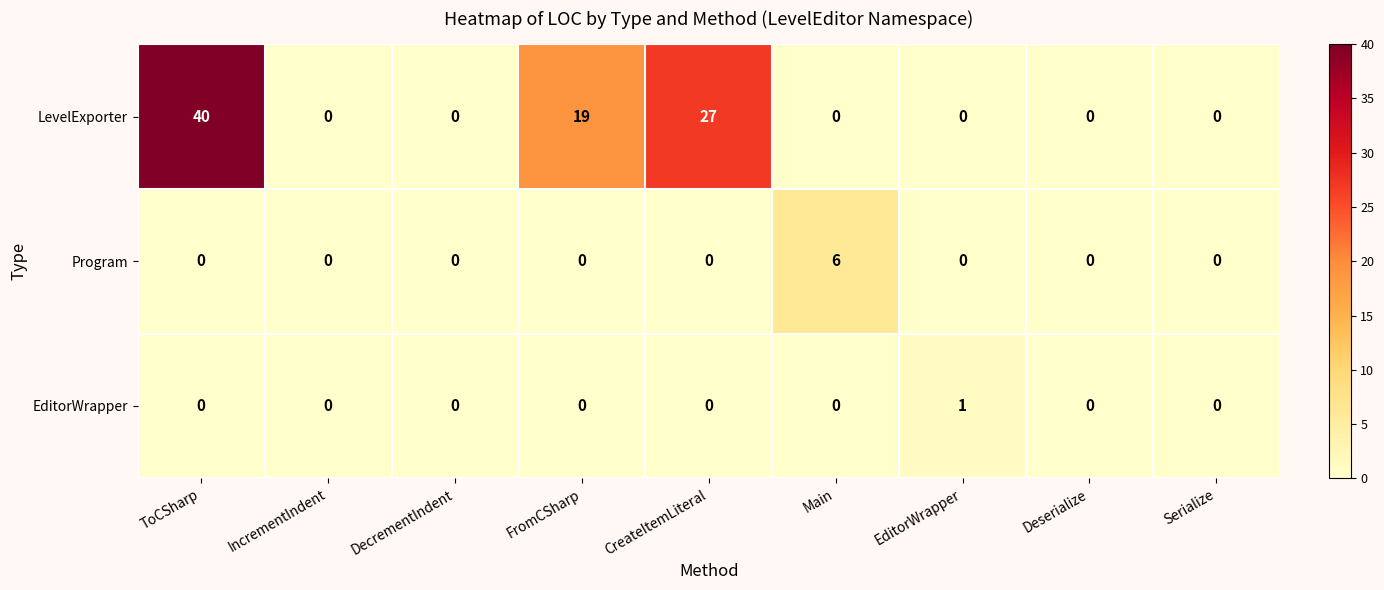

What is the sum of all LevelExporter values?

86